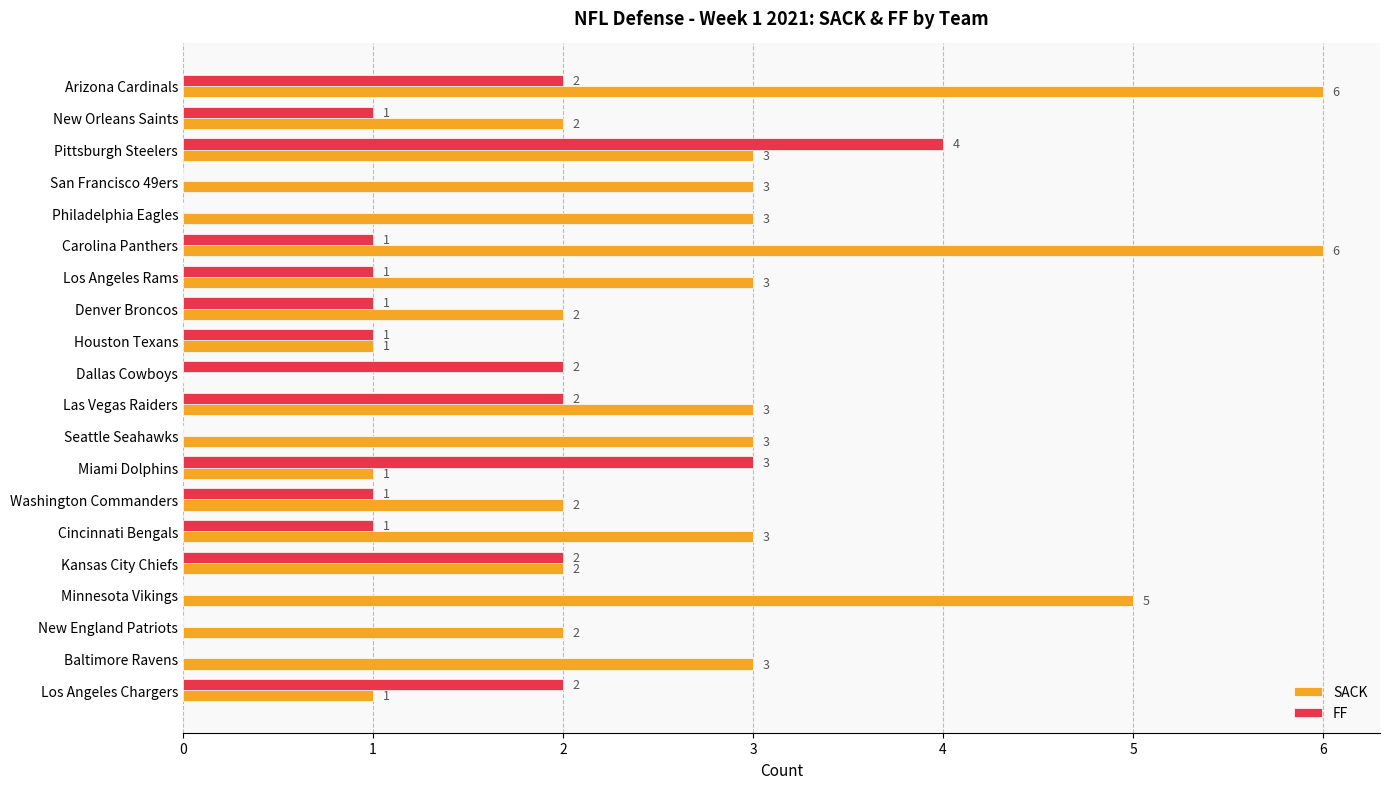

Which series changed the most between Pittsburgh Steelers and Miami Dolphins?

SACK